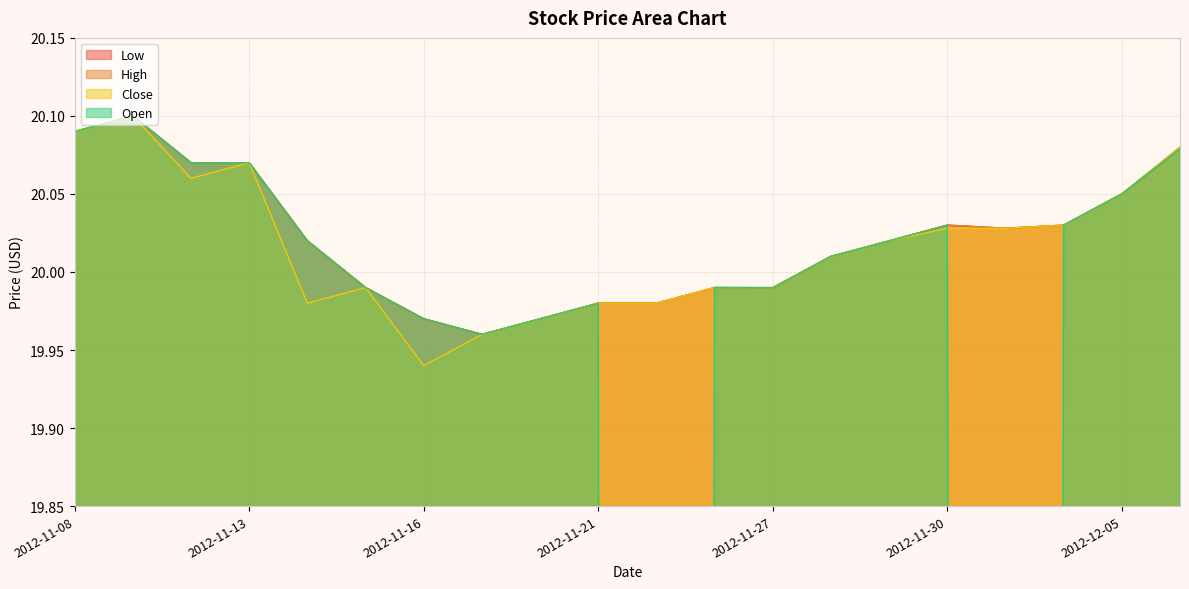

Rank the categories by Low value from lowest to highest.

2012-11-19, 2012-11-16, 2012-11-20, 2012-11-21, 2012-11-23, 2012-11-27, 2012-11-15, 2012-11-26, 2012-11-28, 2012-11-29, 2012-11-14, 2012-12-03, 2012-11-30, 2012-12-04, 2012-12-05, 2012-11-12, 2012-11-13, 2012-12-06, 2012-11-08, 2012-11-09